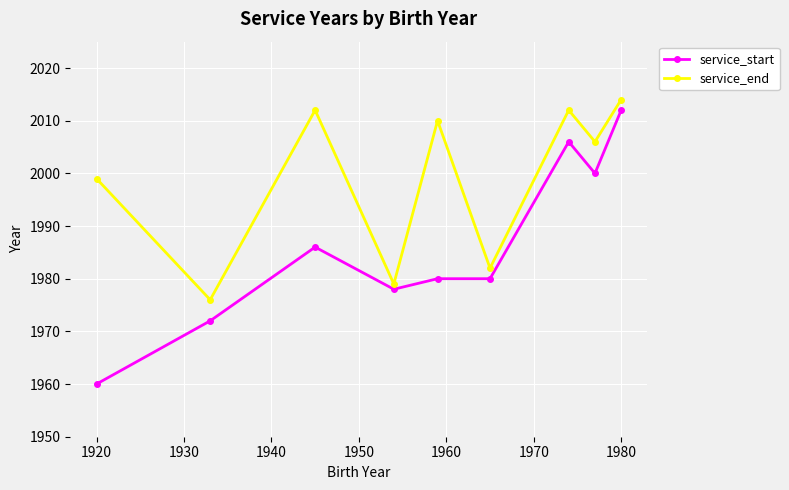

Does the chart display data point markers on the line(s)?

Yes